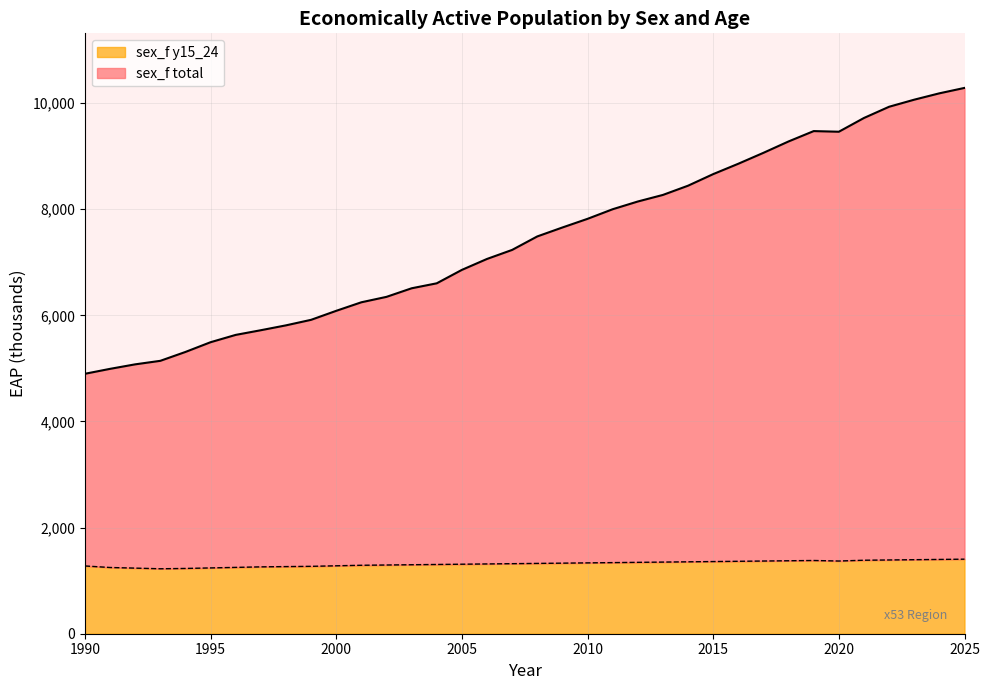

Reading right to left, extract all data points from this chart.

sex_f total: 10285.9	10184.0	10064.3	9930.9	9719.5	9460.2	9472.3	9277.4	9062.8	8857.0	8661.4	8443.2	8269.3	8145.3	7999.6	7818.7	7655.6	7487.0	7233.1	7062.8	6856.7	6603.6	6509.8	6348.3	6246.1	6085.1	5915.5	5811.3	5719.5	5631.5	5493.6	5310.0	5142.8	5076.5	4991.6	4898.6
sex_f y15_24: 1405.0	1400.0	1395.0	1390.0	1385.0	1370.0	1380.0	1375.0	1370.0	1365.0	1360.0	1355.0	1350.0	1345.0	1340.0	1335.0	1330.0	1325.0	1320.0	1315.0	1310.0	1305.0	1300.0	1295.0	1290.0	1280.0	1270.0	1265.0	1260.0	1250.0	1240.0	1230.0	1224.0	1236.3	1248.1	1277.0